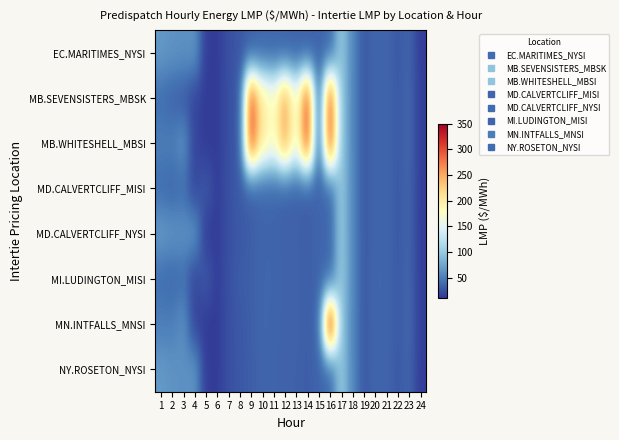

What is the total value across all series at 5?

145.0